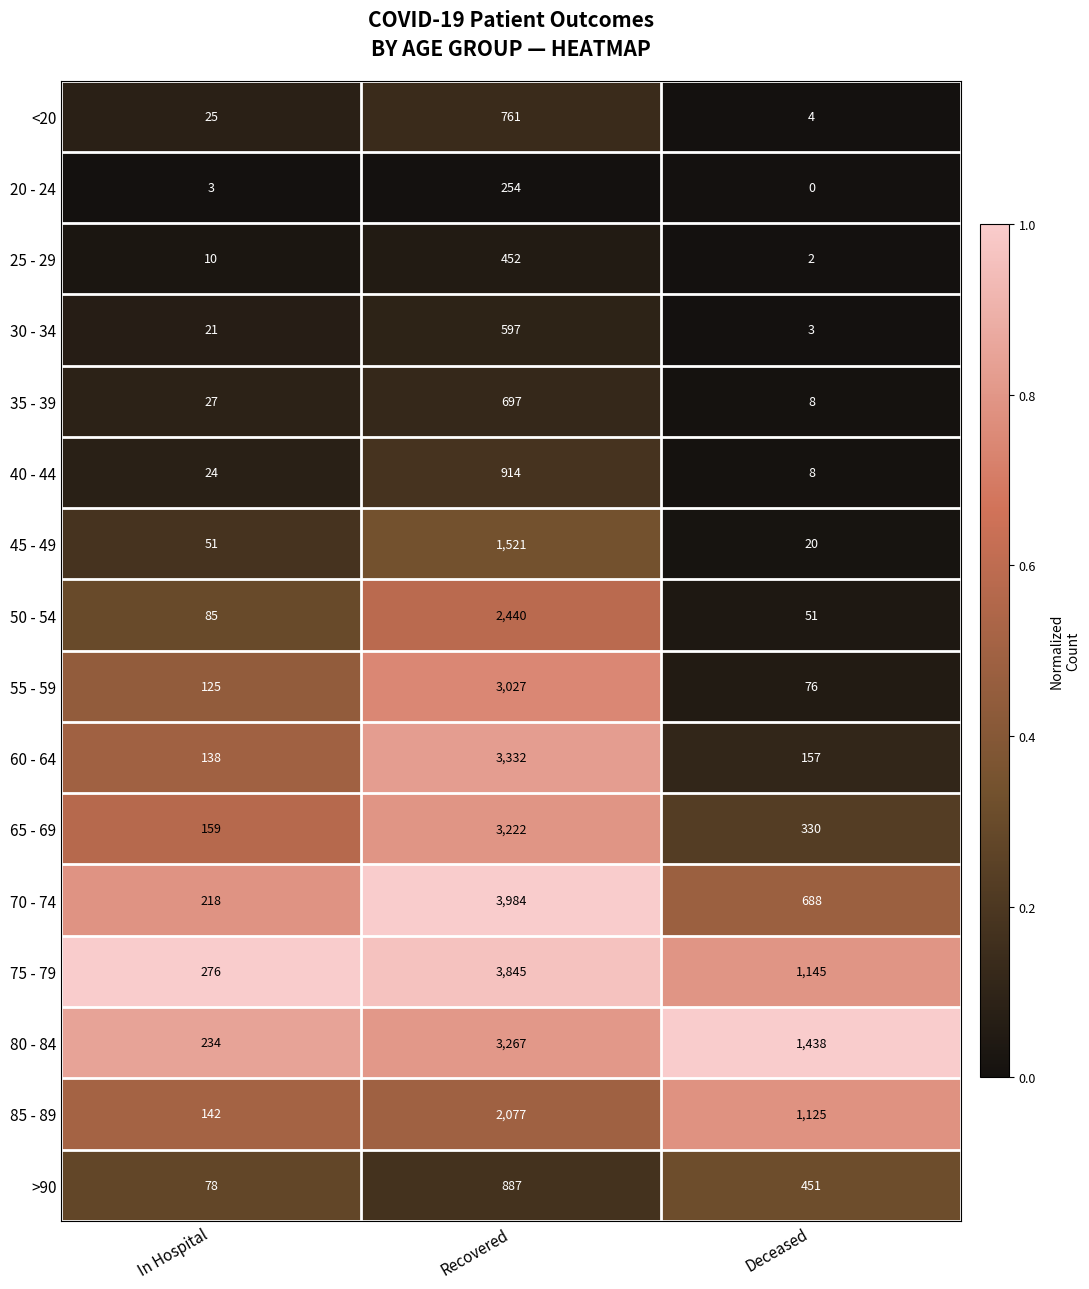

Which series has the widest spread of values?

70 - 74